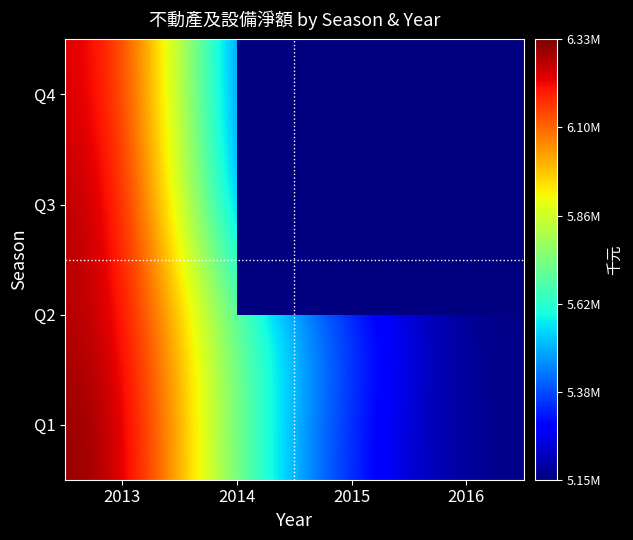

At which label is Q3 closest to 5727993?

2014